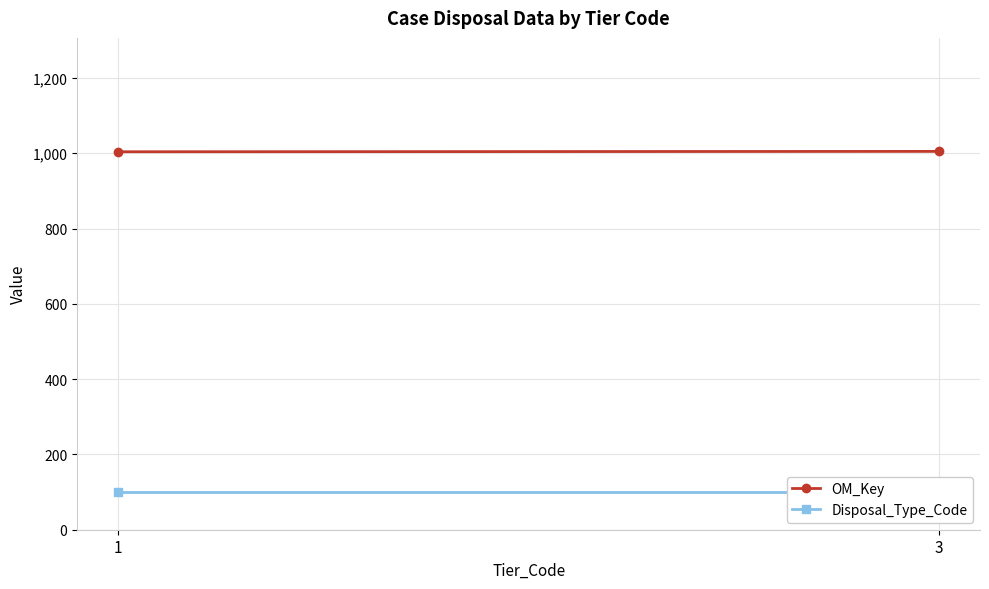

List the labels in order of Disposal_Type_Code value, largest first.

1, 3